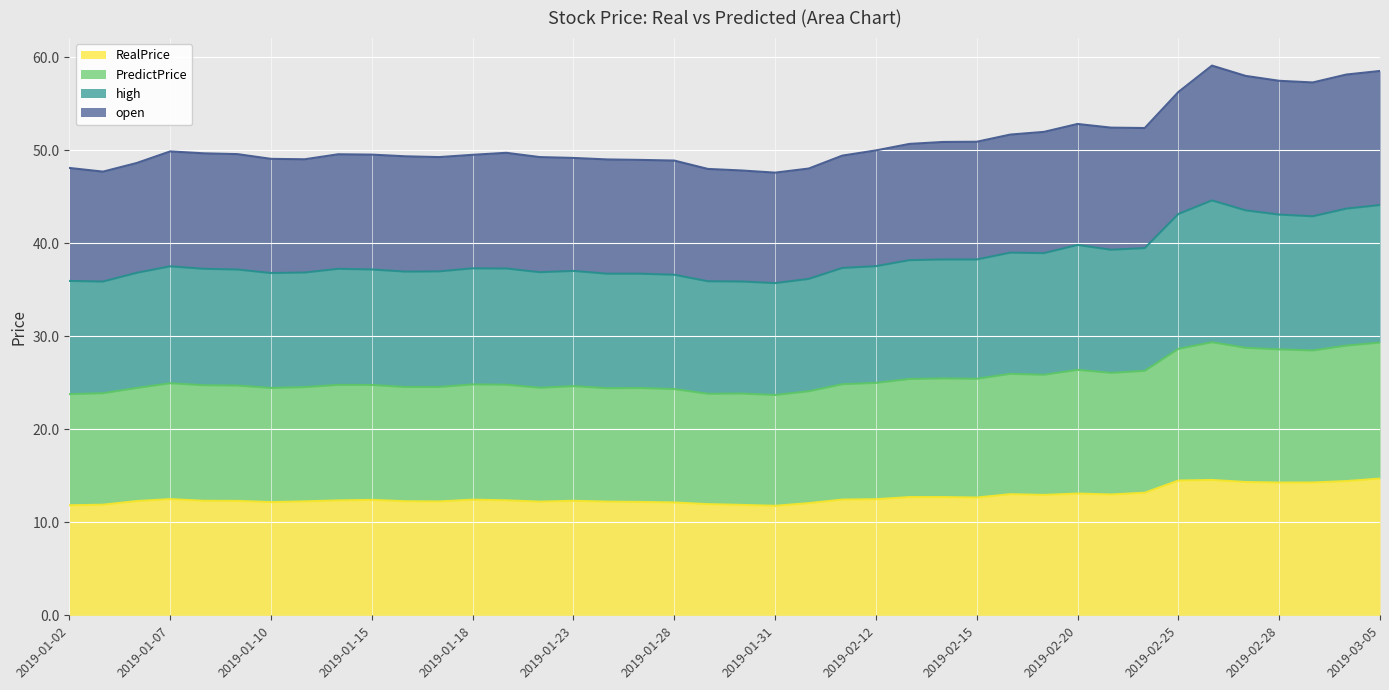

In high, how many points are higher than both neighbors (excluding endpoints)?

5